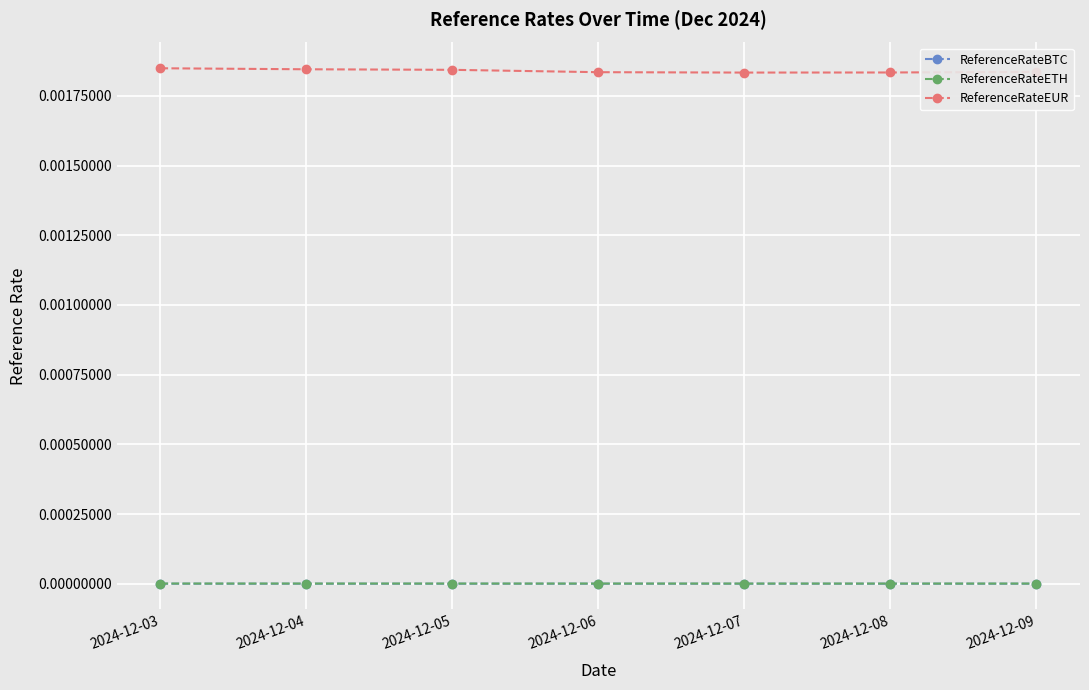

True or false: ReferenceRateBTC has a value of 0.0 at 2024-12-06.

True